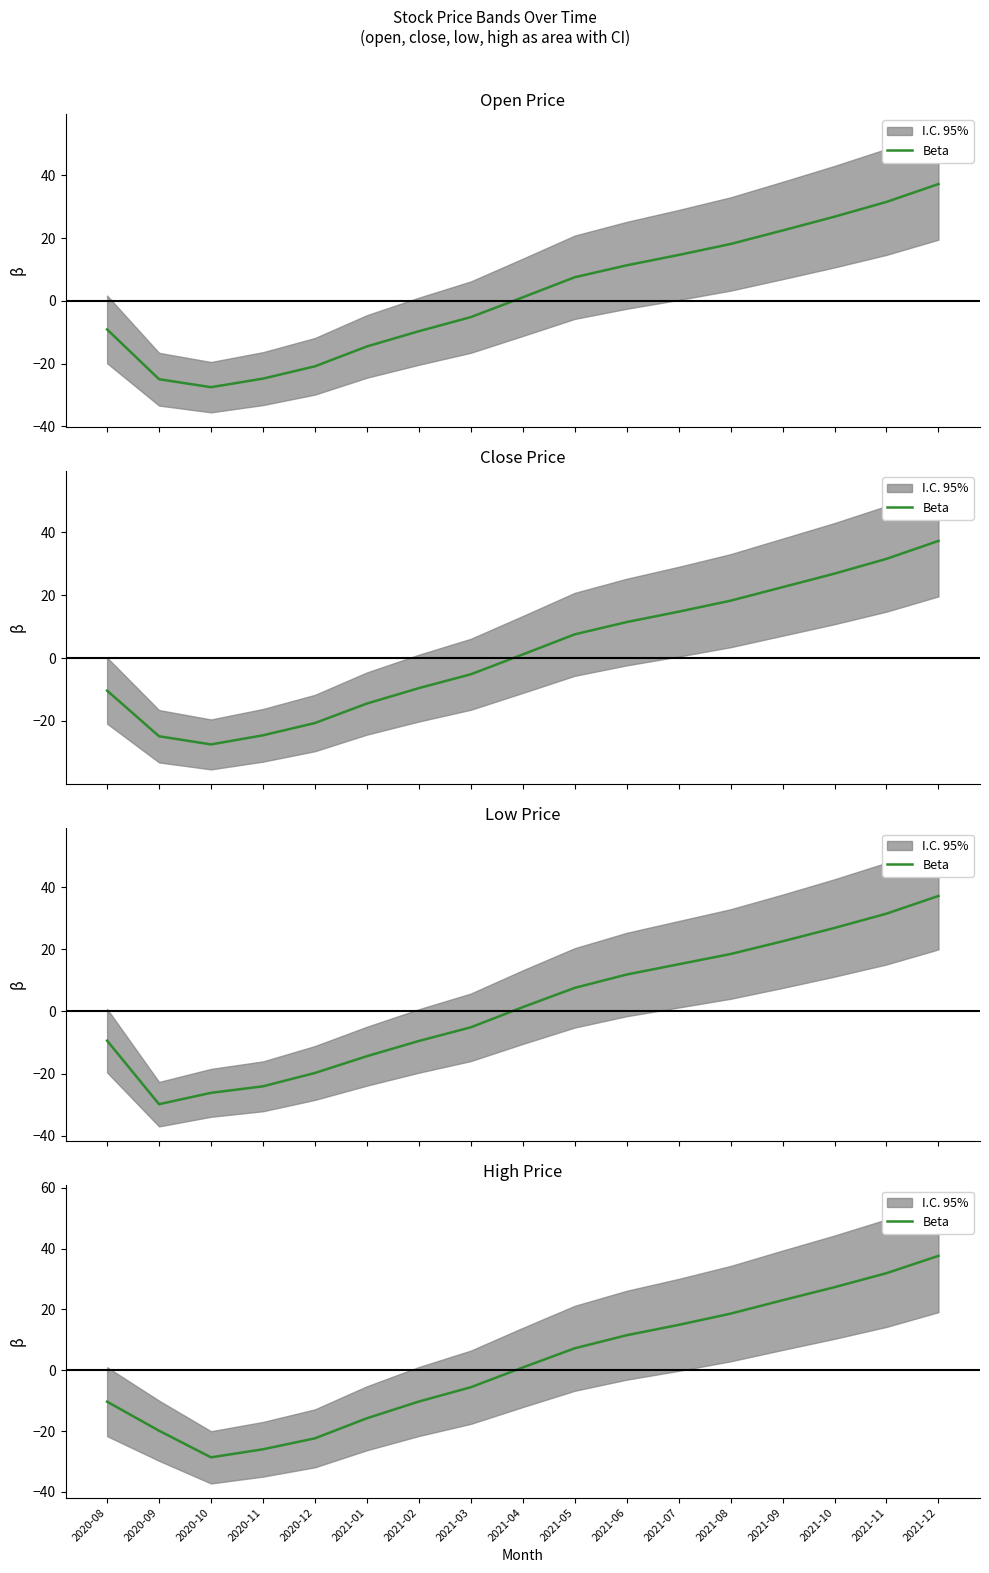

What is the difference between the values at 2021-05 and 2021-03?

12.8